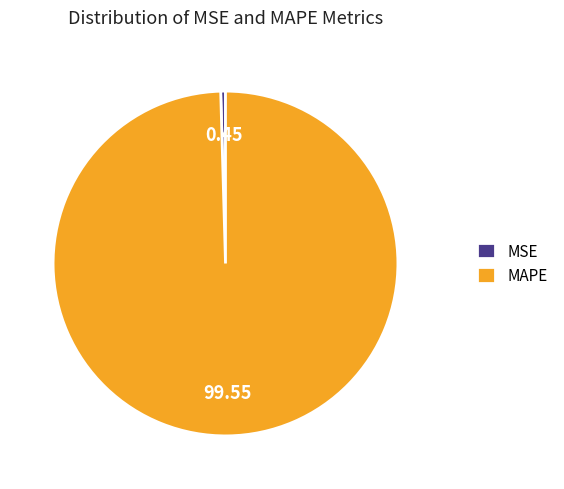

Is the sum of MAPE and MSE greater than half?

Yes